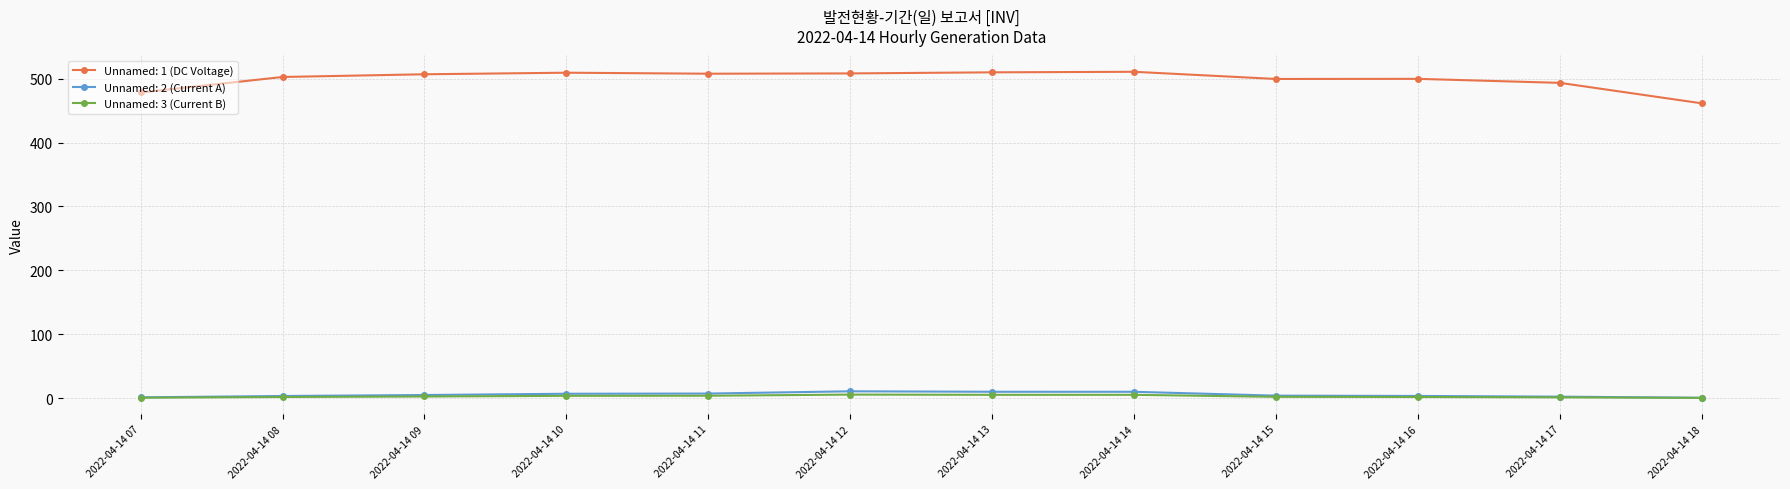

List the series in order of their peak value, lowest first.

Unnamed: 3 (Current B), Unnamed: 2 (Current A), Unnamed: 1 (DC Voltage)